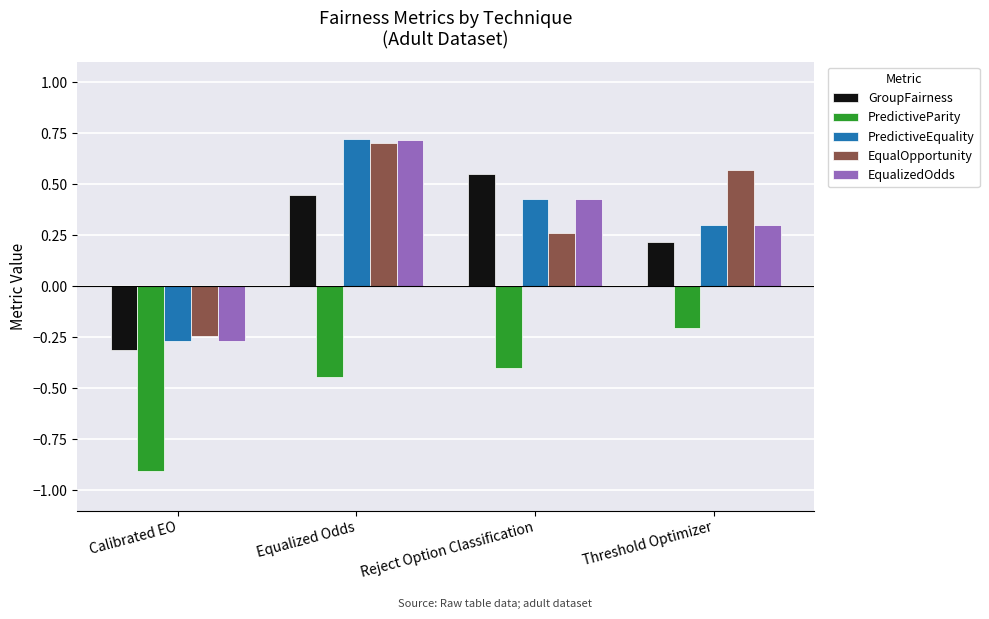

What position from the left is Equalized Odds?

2